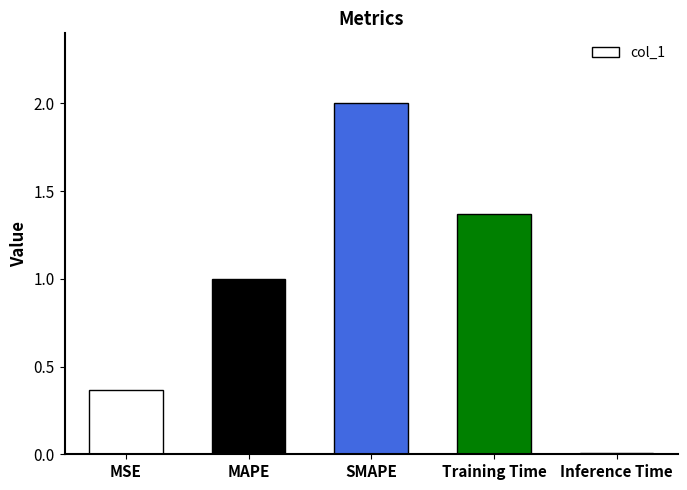

Which has a higher value, MSE or MAPE?

MAPE